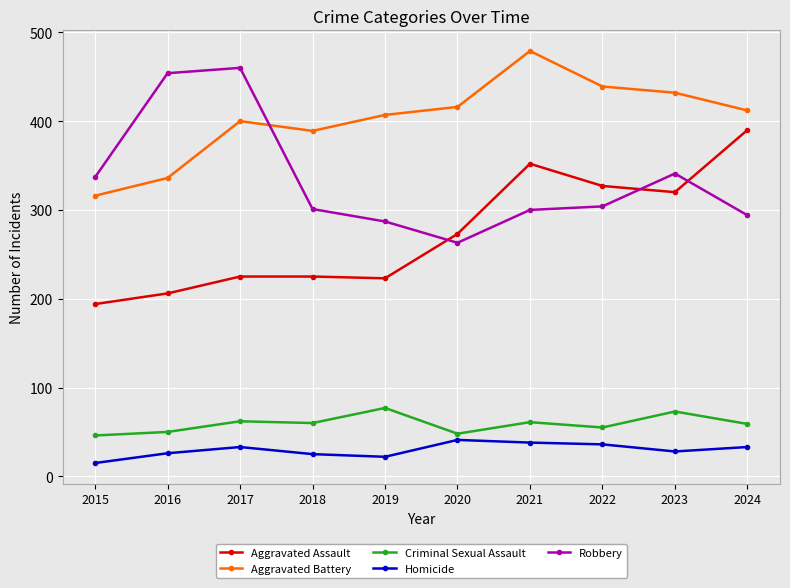

Which label corresponds to the largest value in the chart?

2021